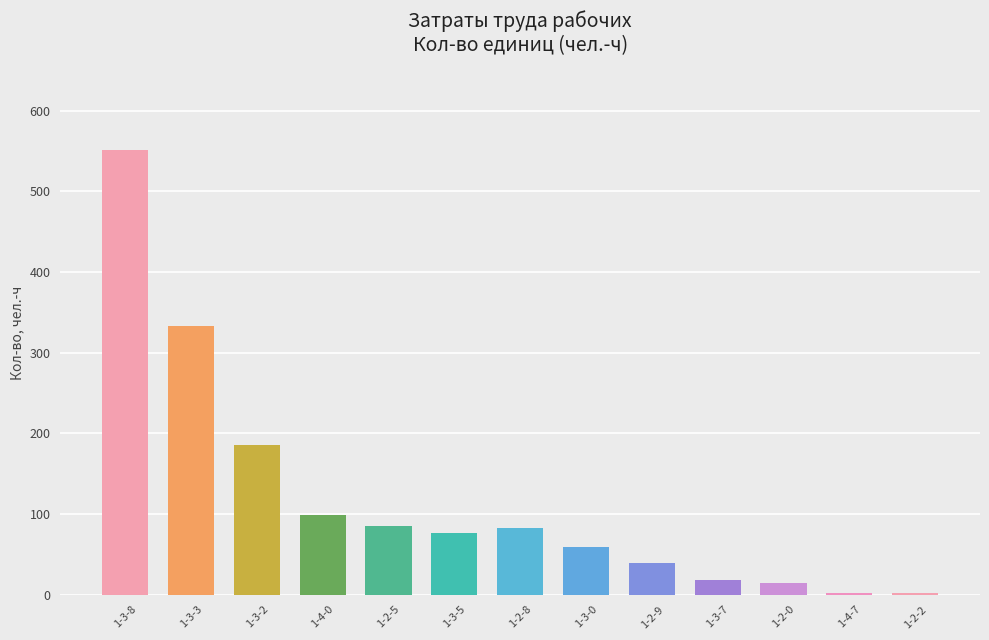

Which label corresponds to the largest value in the chart?

1-3-8